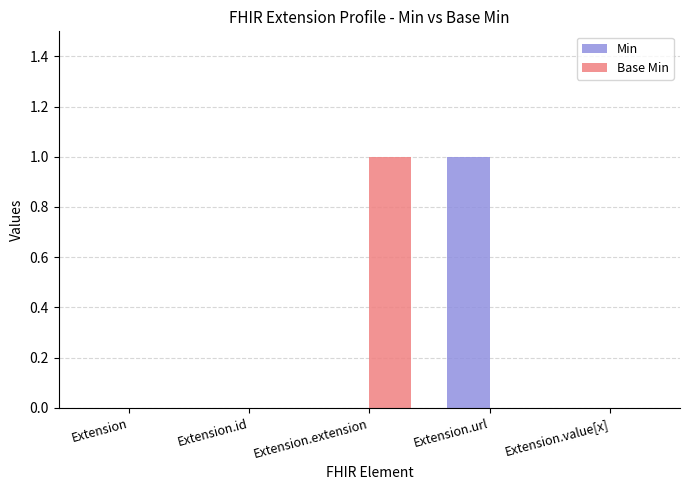

Is it true that Min equals -1 at Extension.id?

False